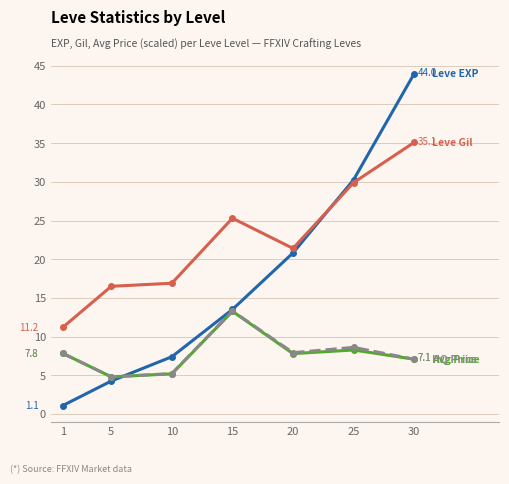

Count the number of data series in this chart.

4